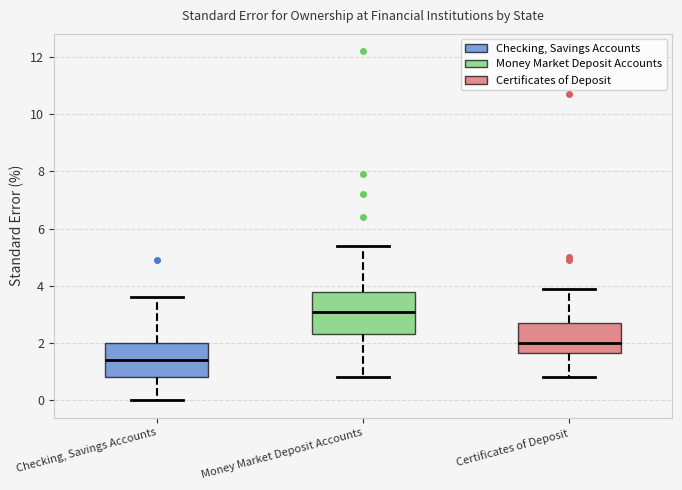

Reading left to right, transcribe this box plot: for each box, give where its median line is, the range the box spans, and where its two whiskers end, as read against the y-axis. The values are not printed on the chart, so give them approximately, as read against the axis.

Checking, Savings Accounts: median 1.4, box 0.8 to 2.0, whiskers 0.0 to 3.6
Money Market Deposit Accounts: median 3.2, box 2.4 to 3.8, whiskers 0.8 to 5.4
Certificates of Deposit: median 2.0, box 1.6 to 2.8, whiskers 0.8 to 4.0